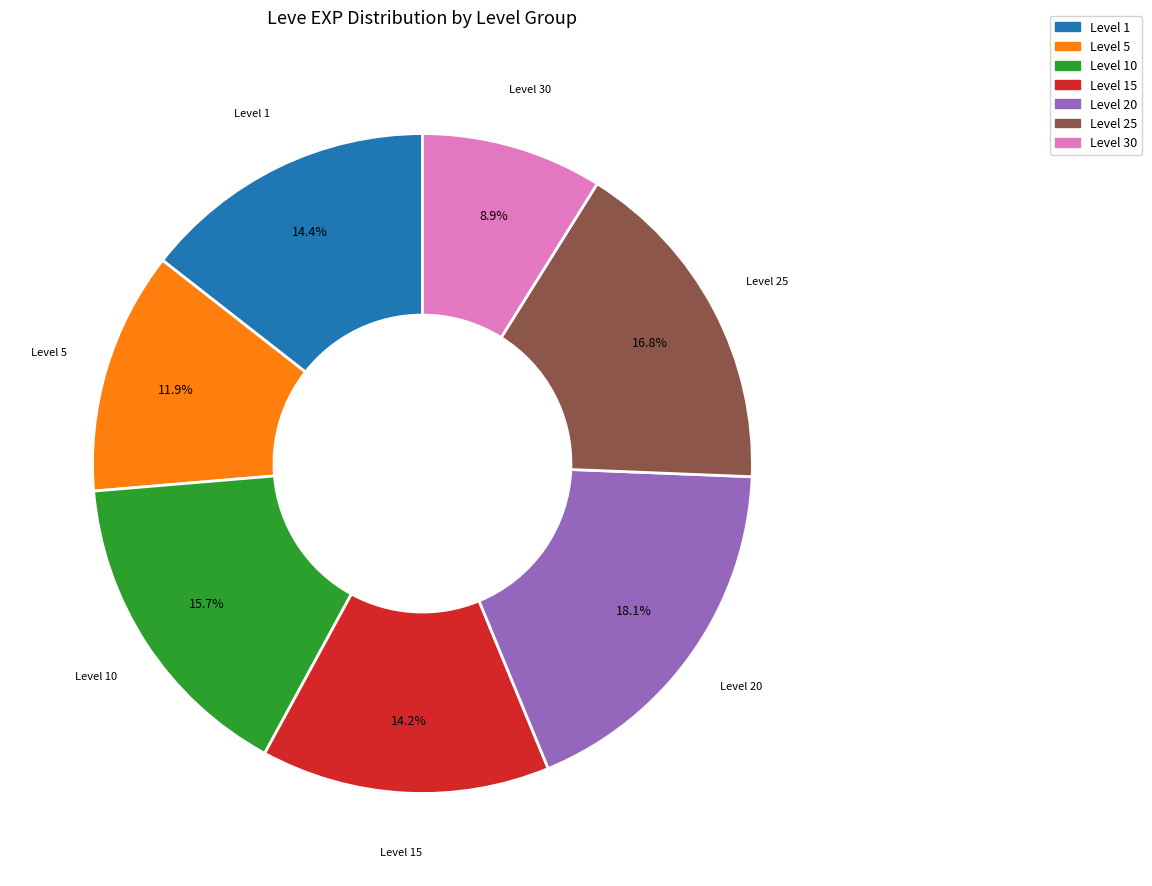

To the nearest percent, what is the difference between the largest and smallest slice percentages?

9%